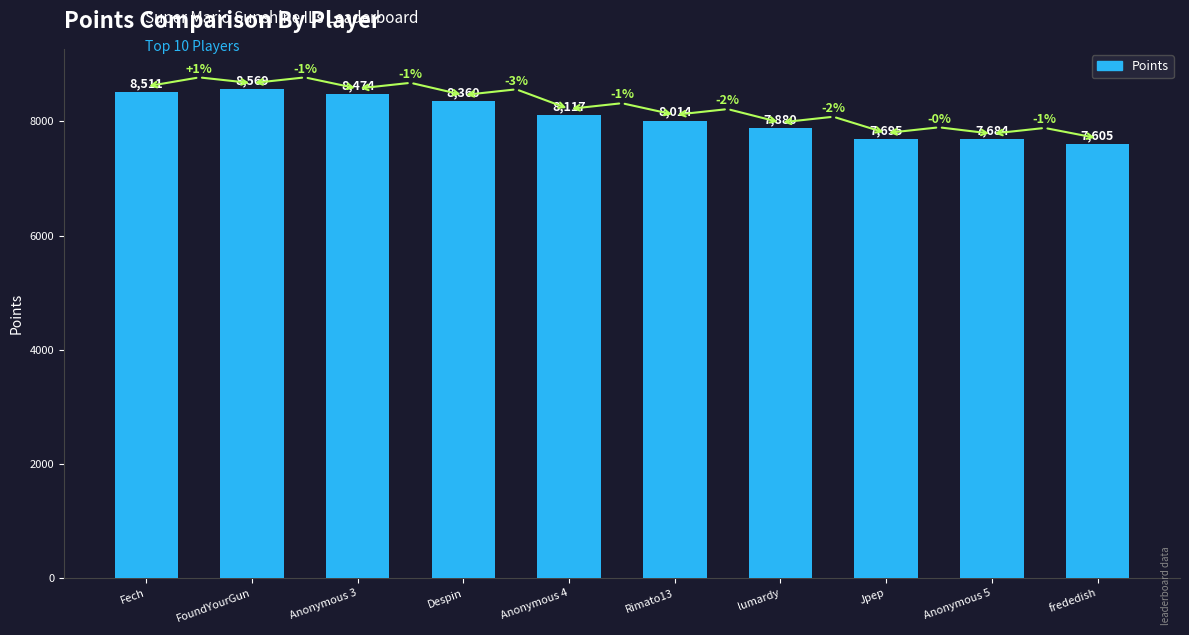

What is the smallest value displayed?

7605